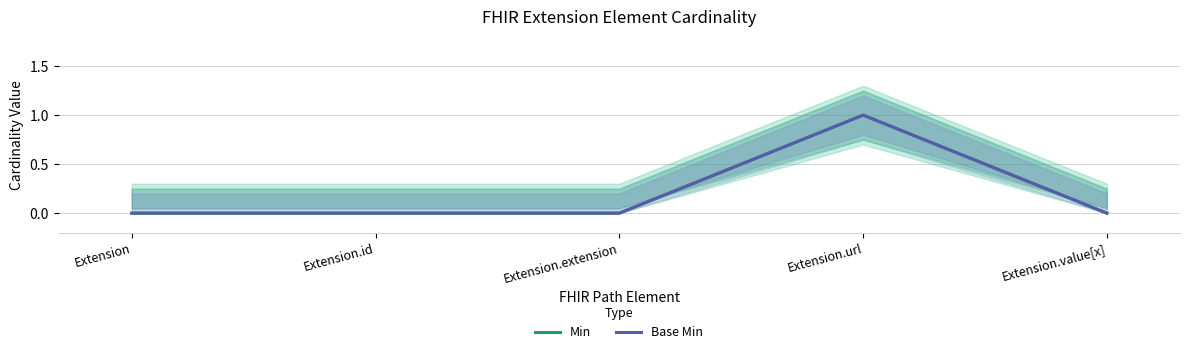

What position from the left is Extension.url?

4